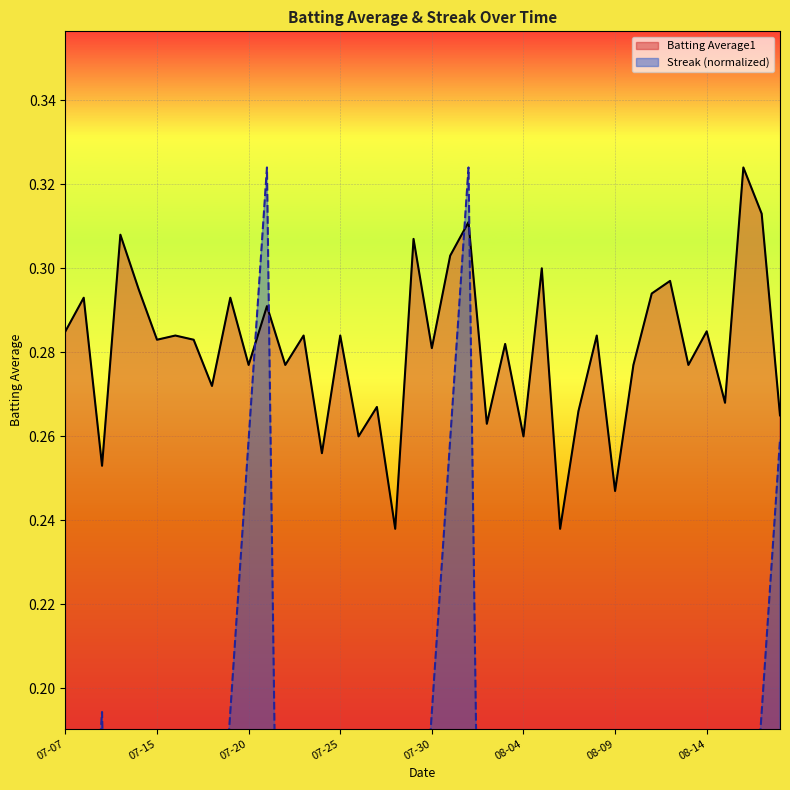

Read the Batting Average1 value at 31.

0.3